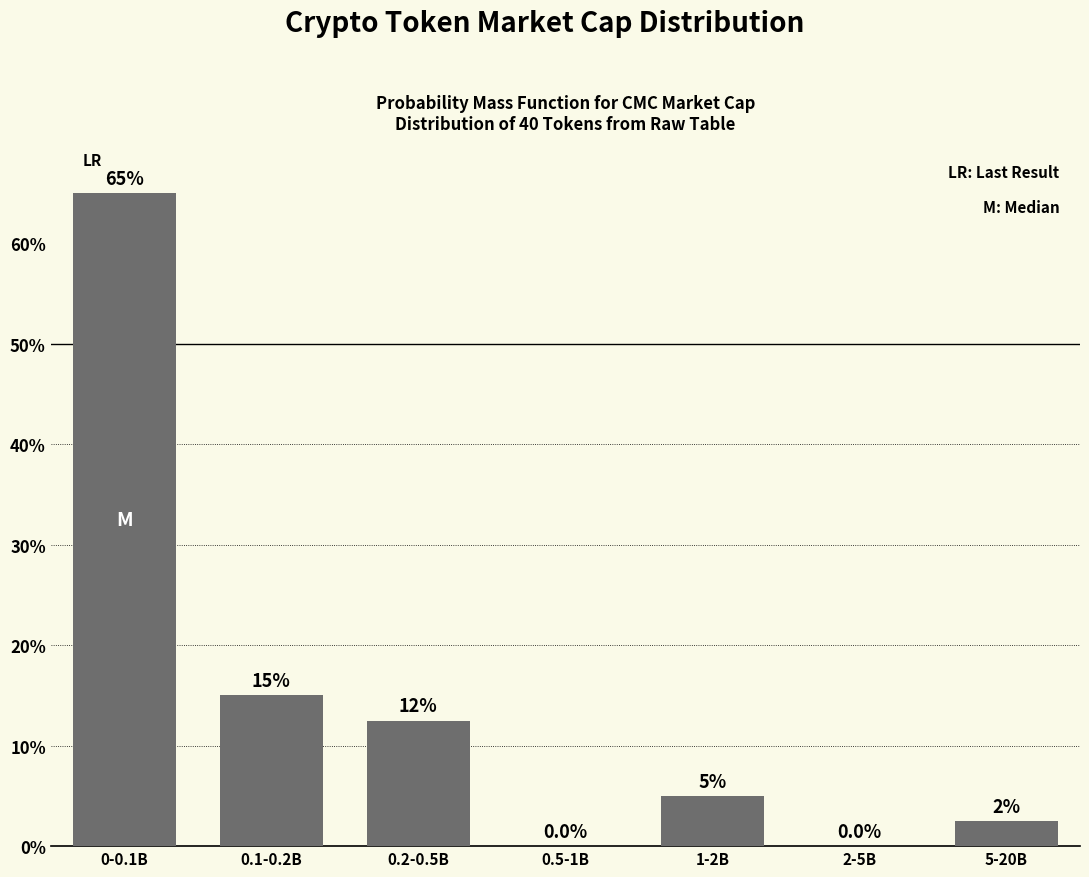

Reading left to right, what are all the values shown in this chart?

0-0.1B=65.0	0.1-0.2B=15.0	0.2-0.5B=12.5	0.5-1B=0.0	1-2B=5.0	2-5B=0.0	5-20B=2.5